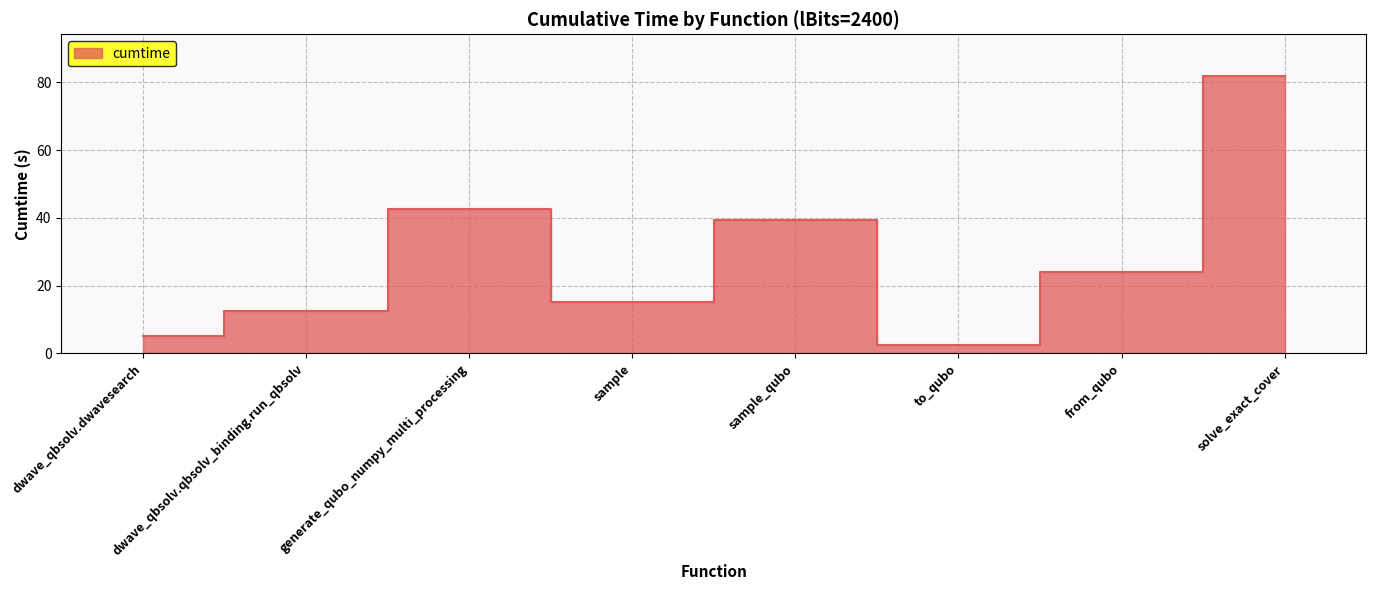

At which category does the data reach its first local peak?

generate_qubo_numpy_multi_processing